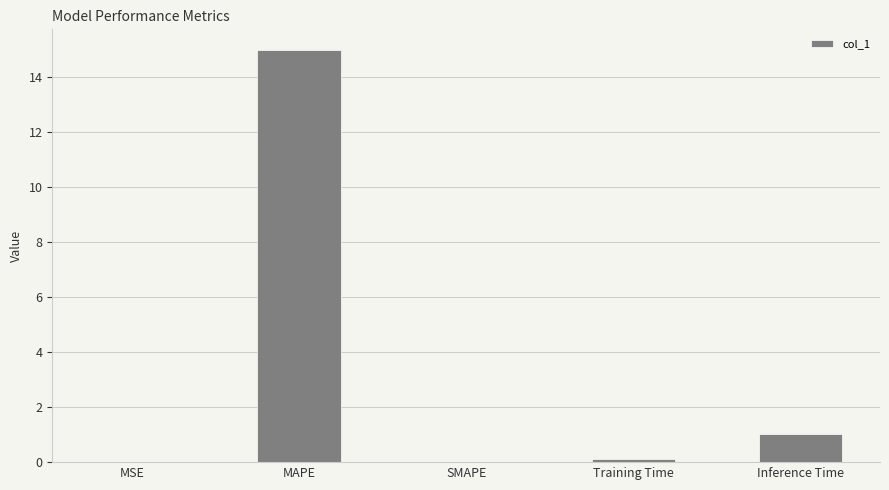

What is the change in value from Training Time to Inference Time?

+0.9